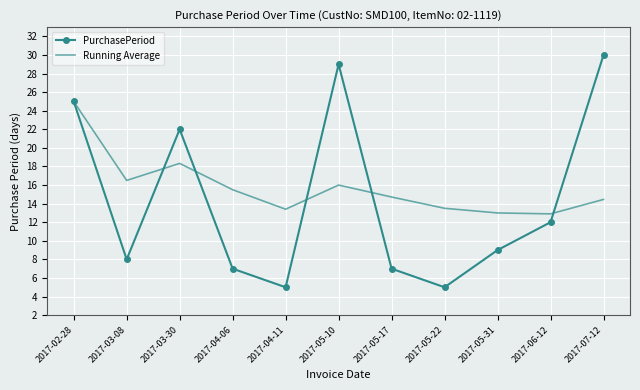

What is the highest value of the PurchasePeriod series?

30.0